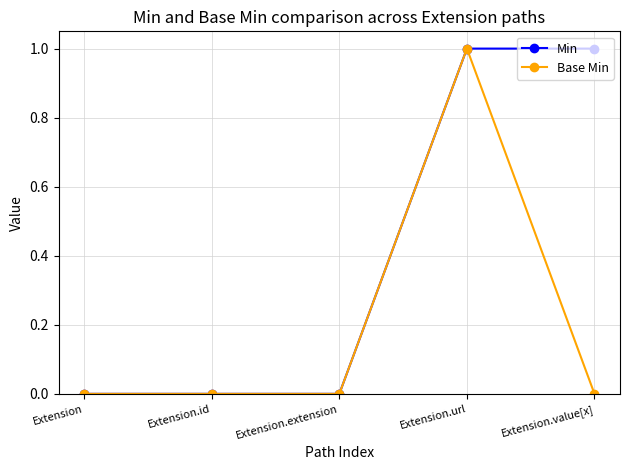

What is the difference between the maximum and minimum values in the Base Min series?

1